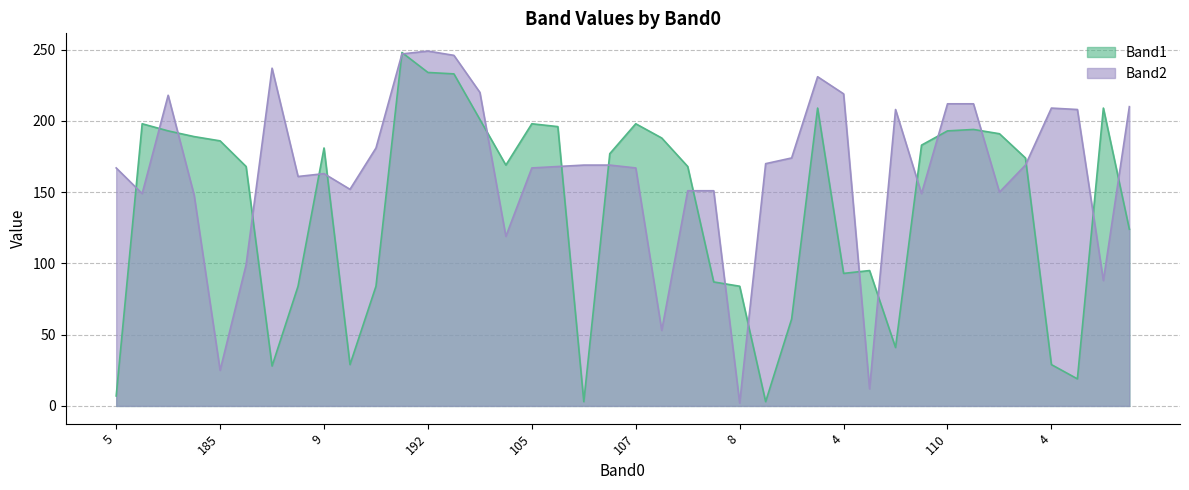

At which category is the sum across all series the highest?

196